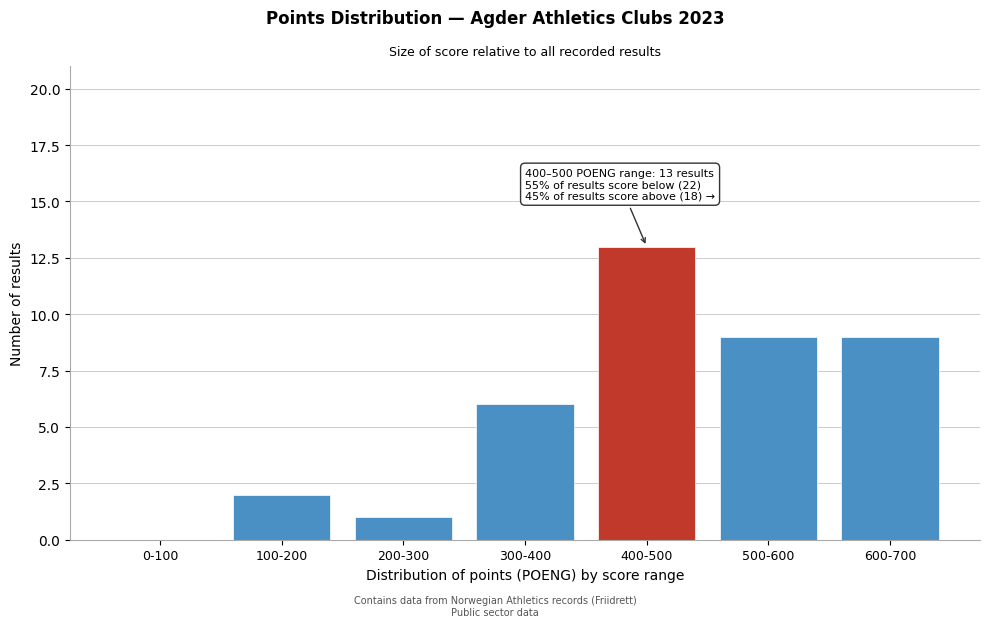

Reading left to right, list all the values displayed in this chart.

0-100=0	100-200=2	200-300=1	300-400=6	400-500=13	500-600=9	600-700=9